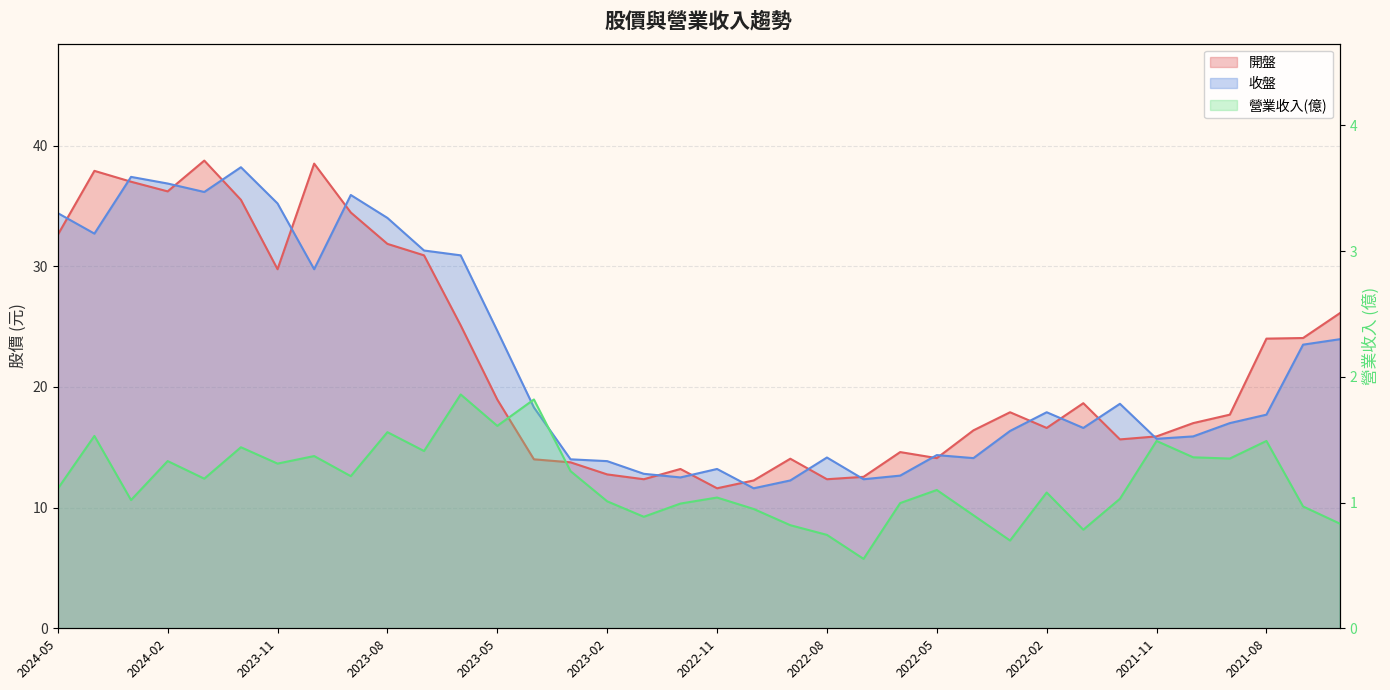

What is the difference between the 收盤 values at 2021-11 and 2023-10?

14.1